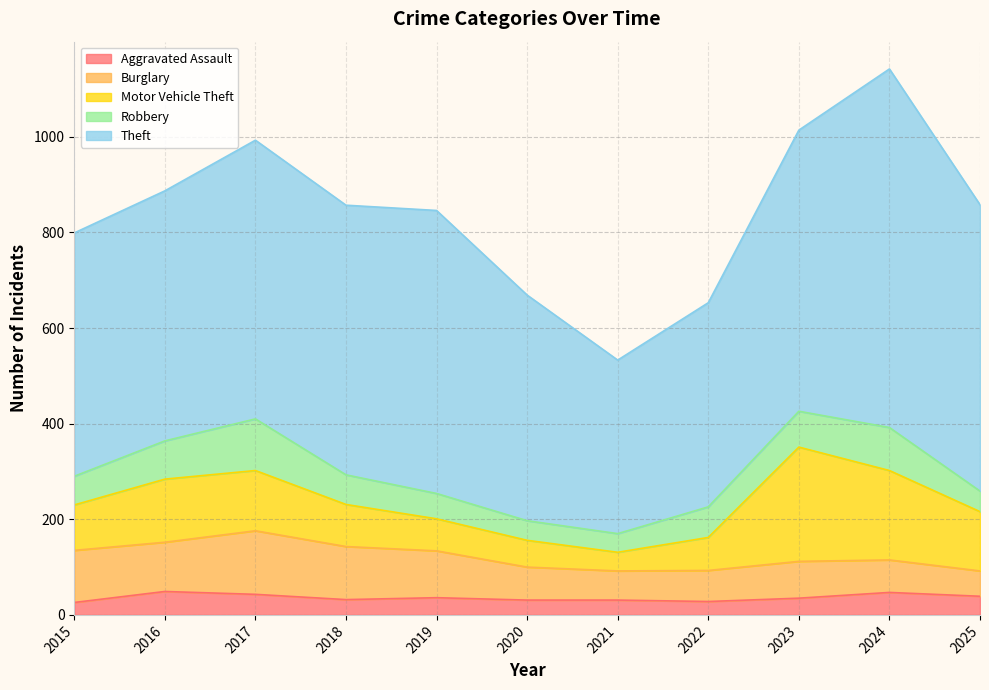

Count the number of data series in this chart.

5